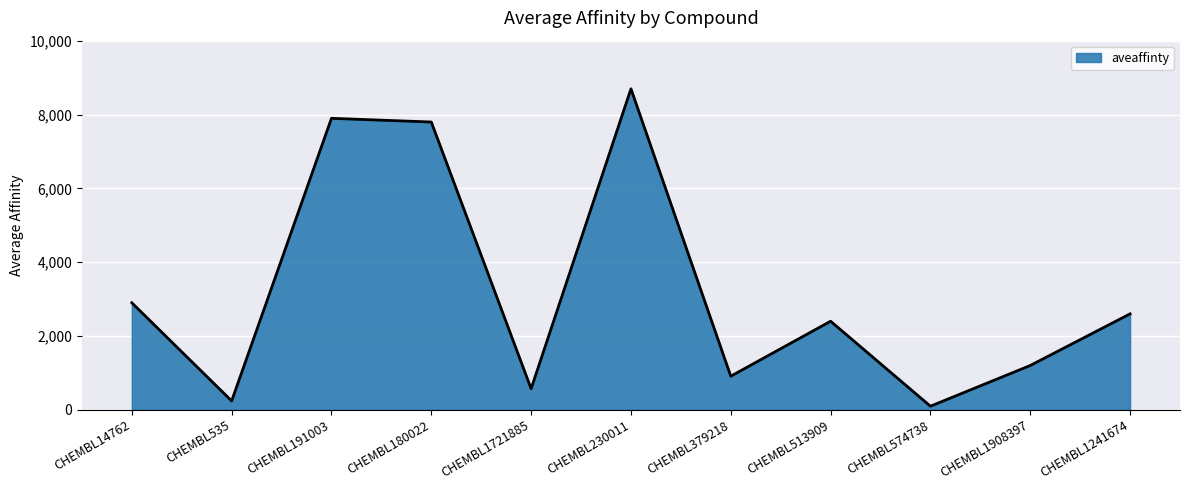

What is the greatest value displayed?

8700